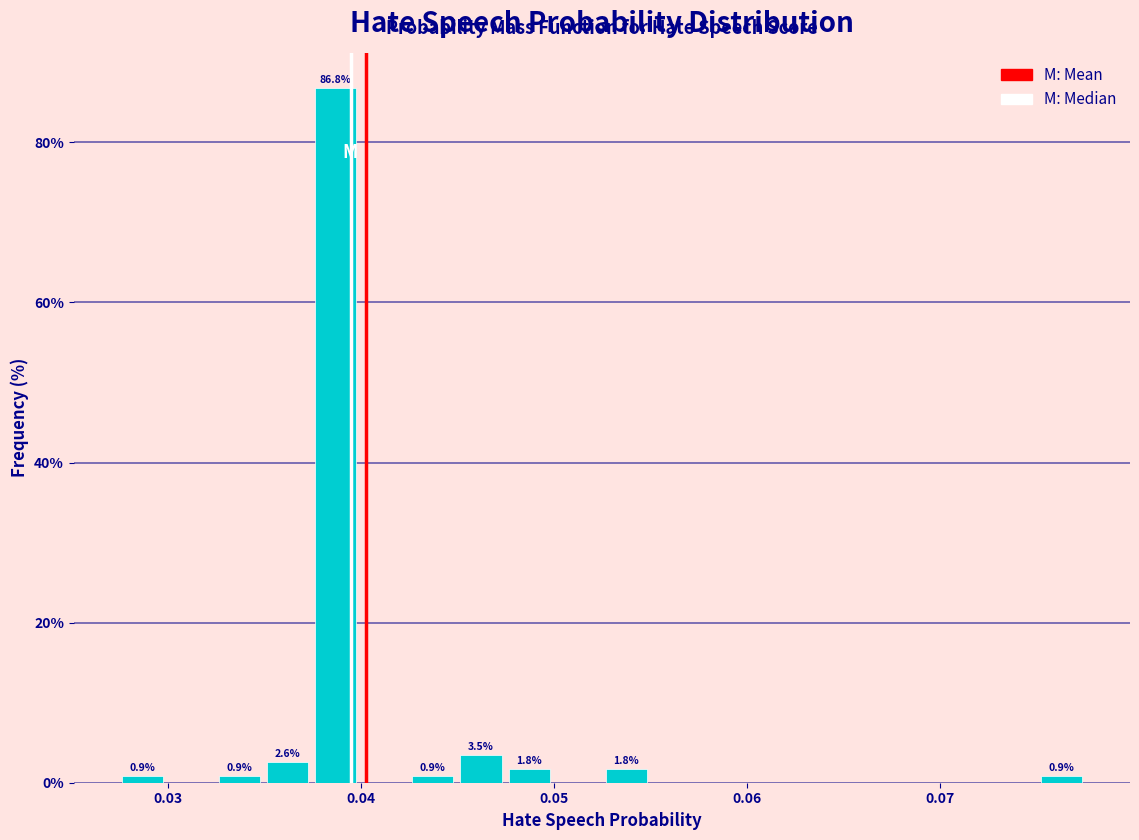

Read against the x-axis, roughly where is the centre of the tallest bar?

0.039